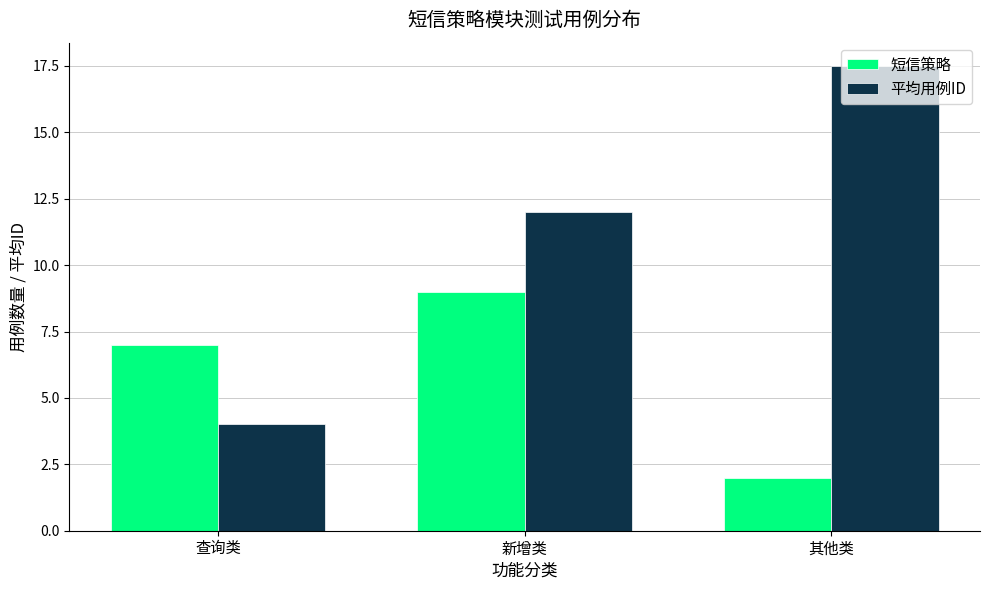

Is it true that 平均用例ID equals 6.1 at 查询类?

False